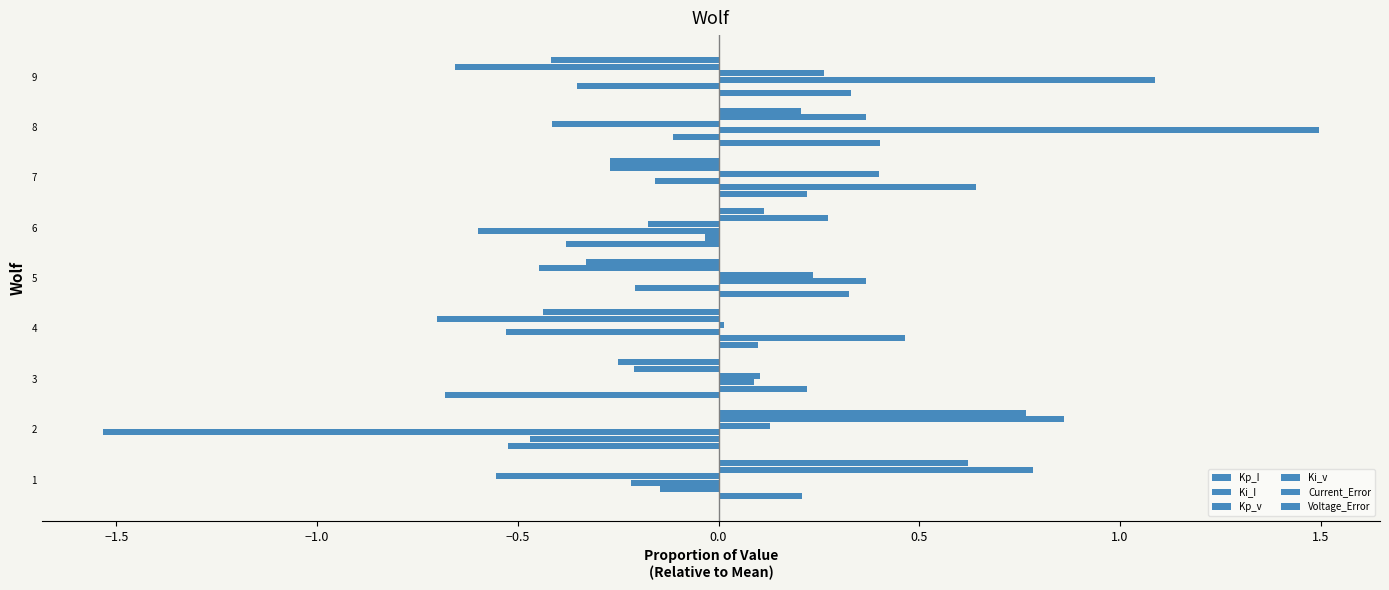

How many data points in Kp_v are less than 0?

5